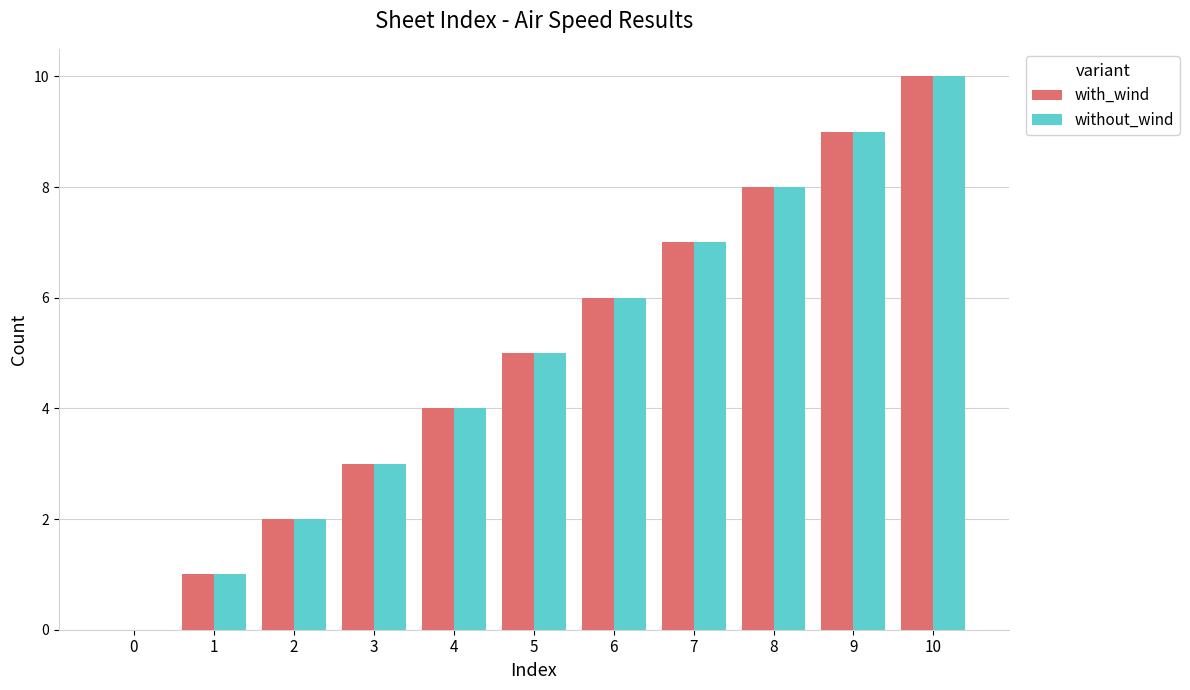

Is it true that with_wind equals 4 at 4?

True